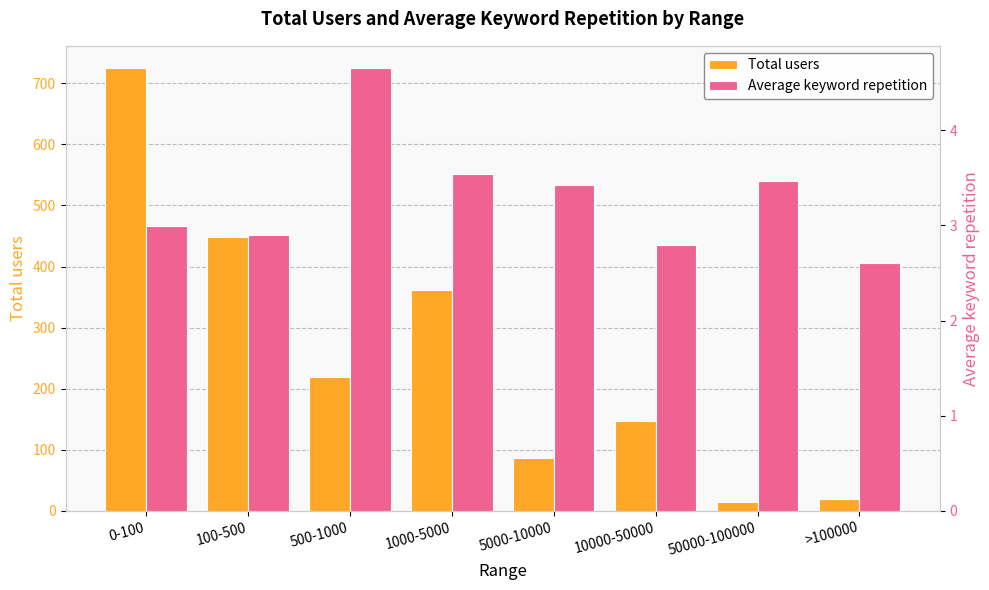

Count the number of data series in this chart.

2